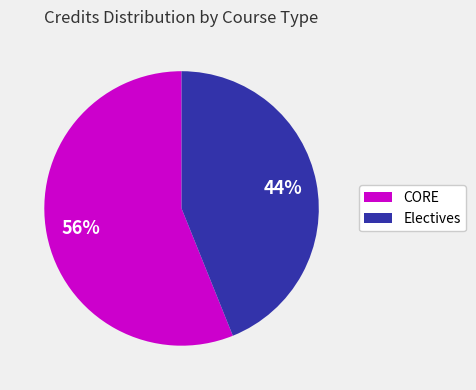

Is there any slice that represents more than half of the pie?

Yes